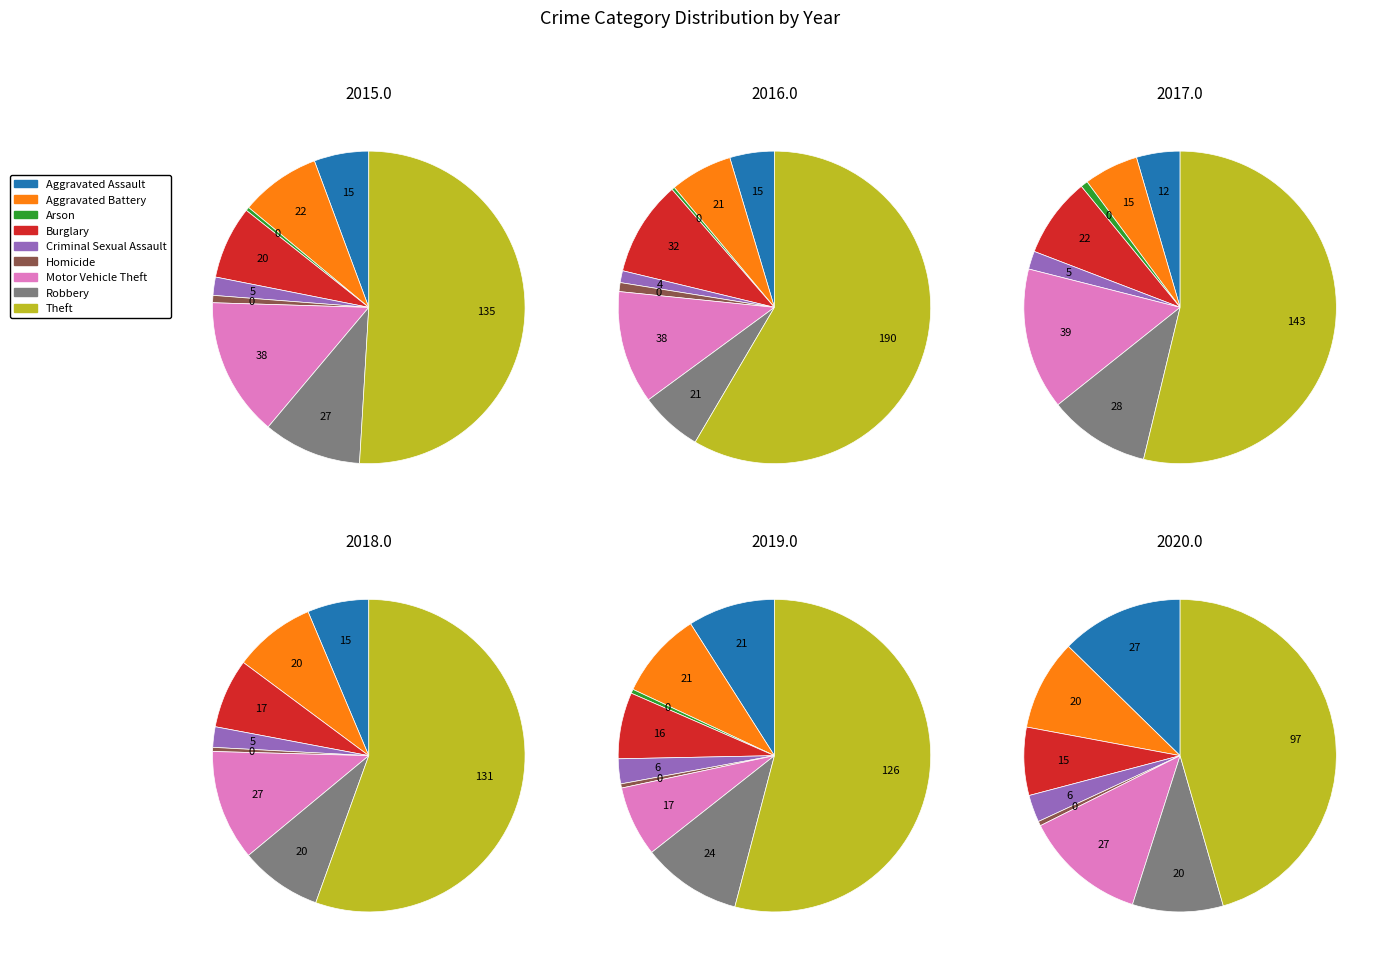

True or false: Arson accounts for 1% of the total.

False